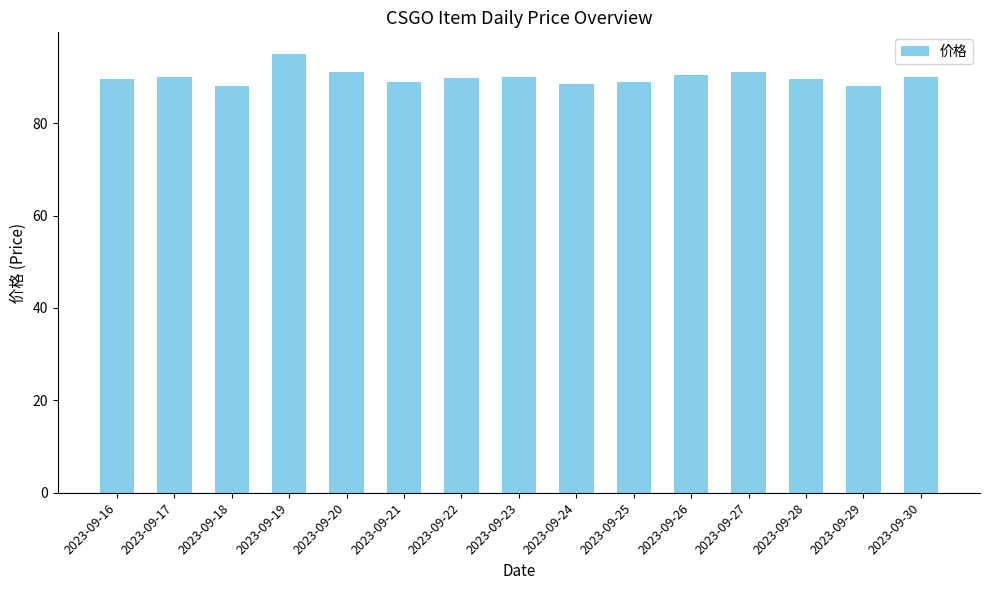

What is the value of the 2nd bar from the left?

90.0